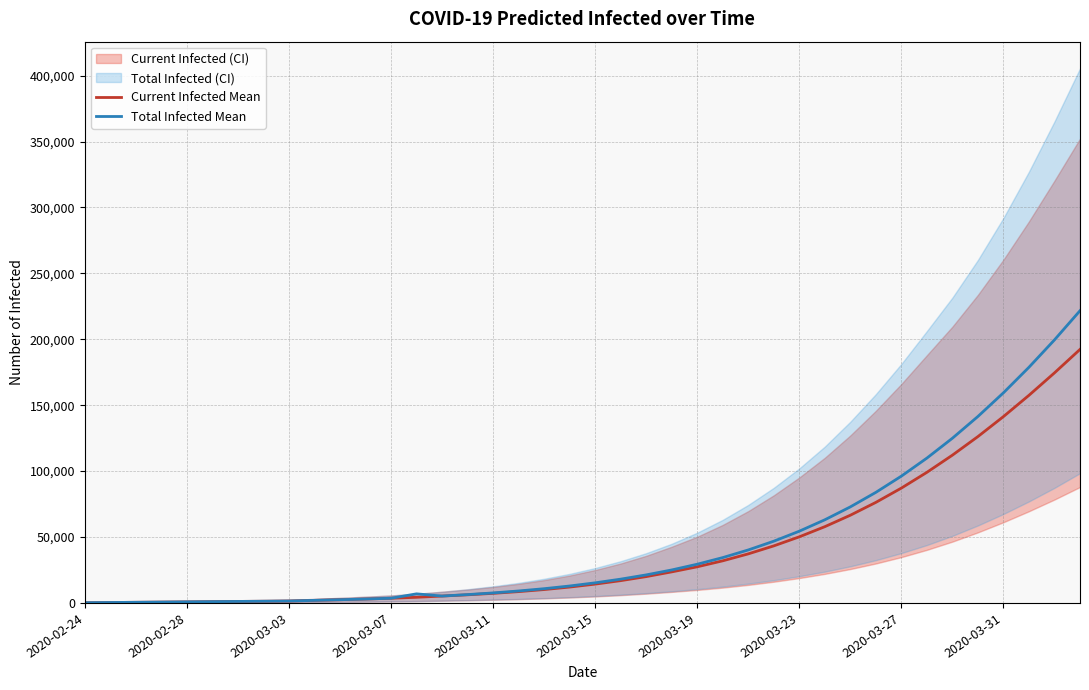

At which label does Total Infected Mean first exceed 15252?

21